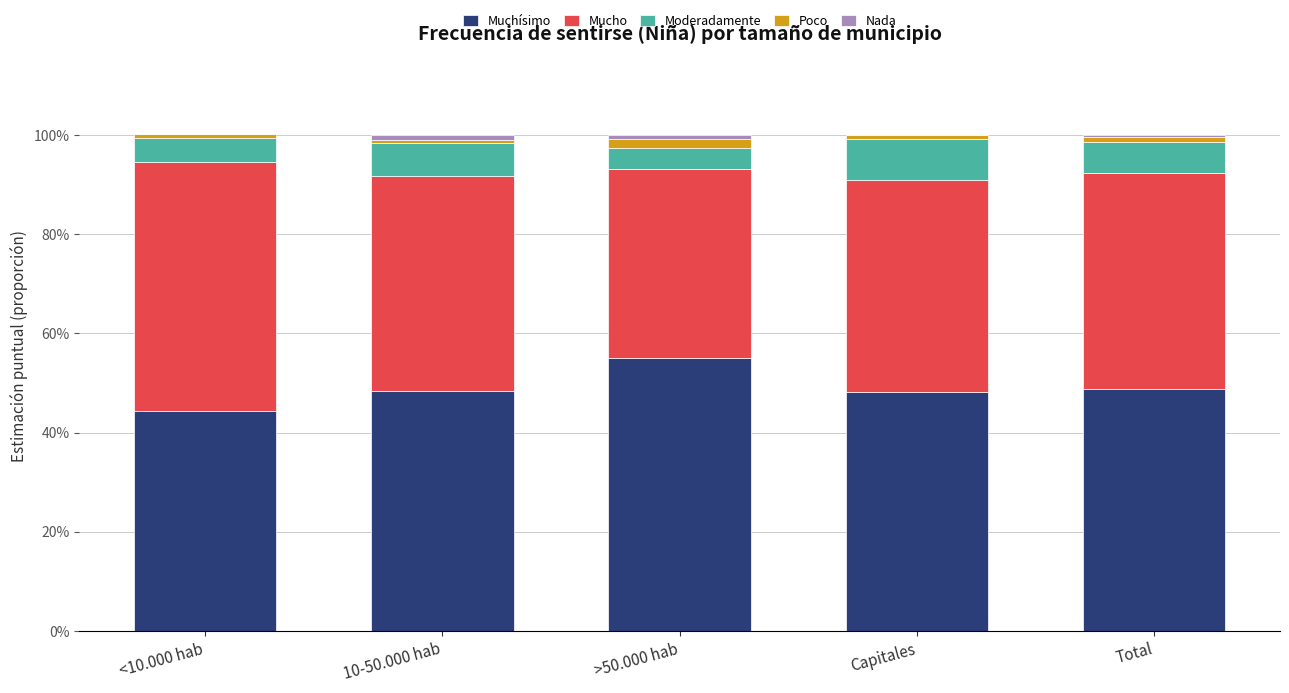

Between Capitales and Total, which is larger?

Total